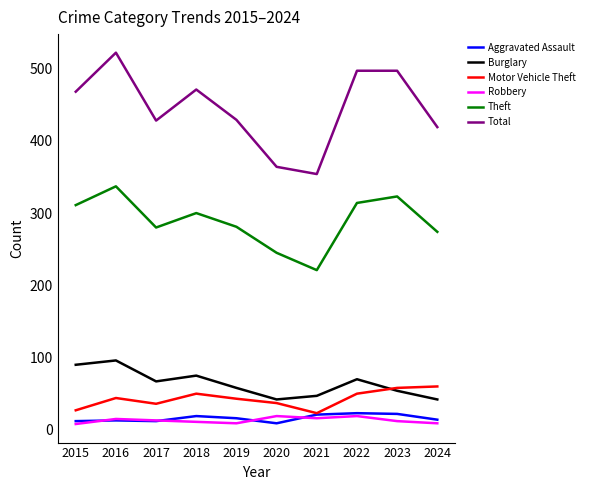

Which series has the widest spread of values?

Total